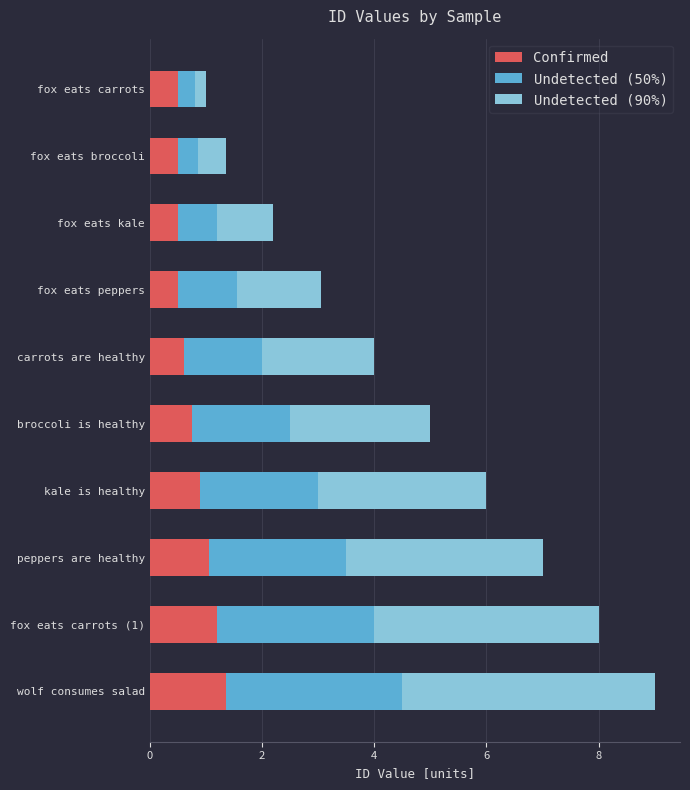

What is the minimum value for Confirmed?

0.5